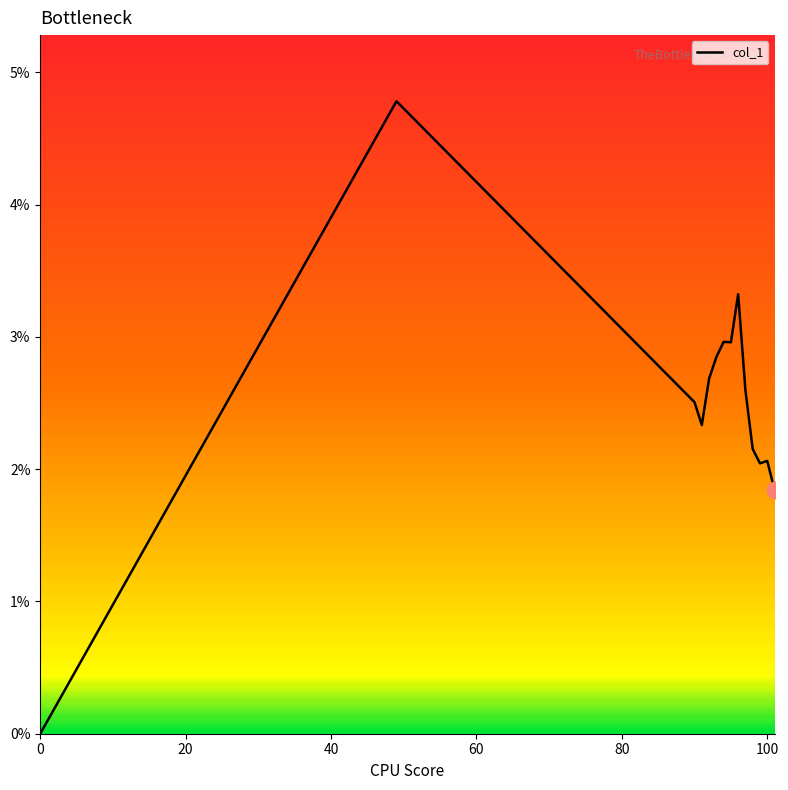

Is this an area chart (filled region under the line)?

No